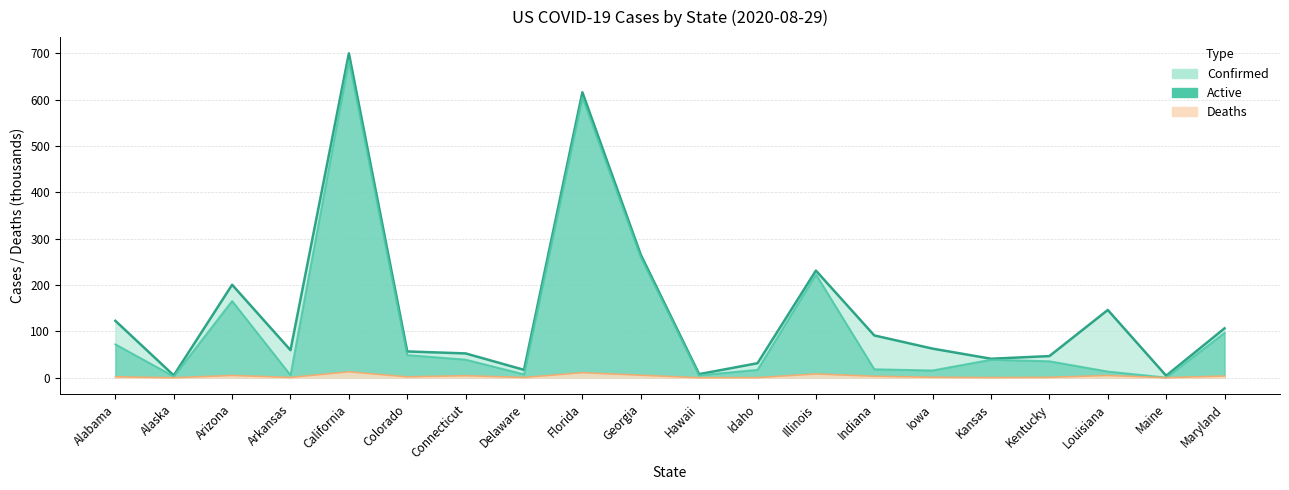

Which series has the widest spread of values?

Confirmed